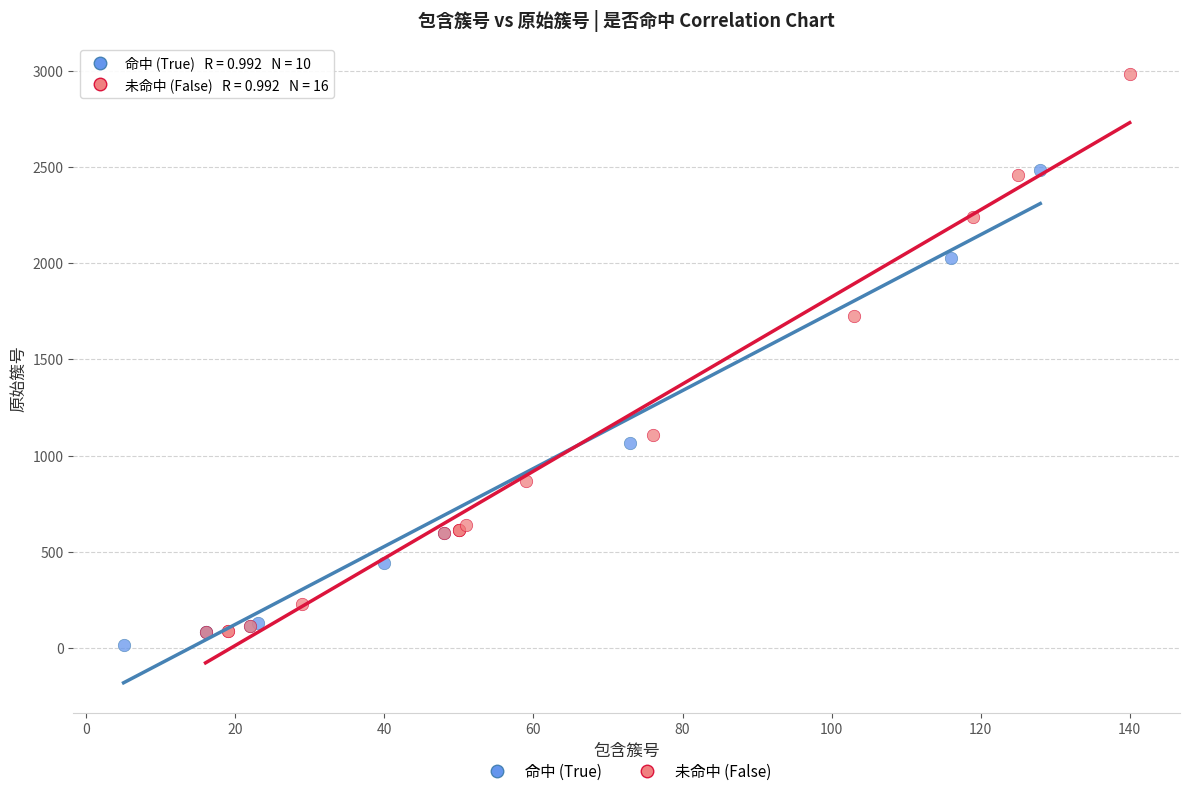

Which series reaches the maximum Y coordinate?

未命中 (False)